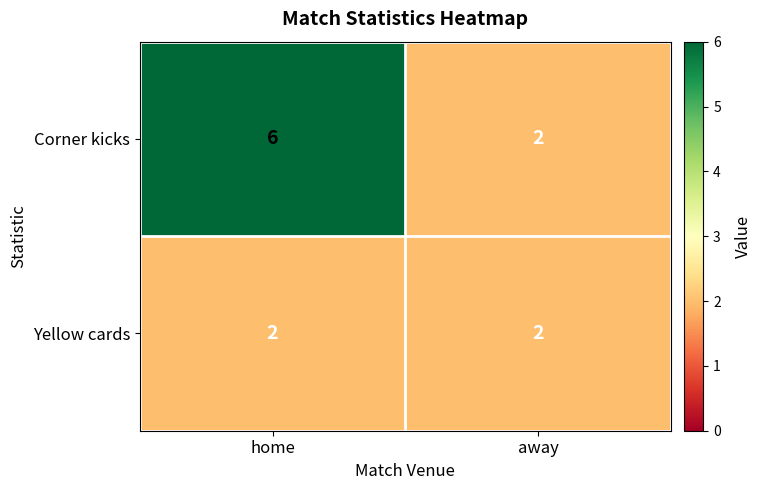

At which category is the sum across all series the highest?

home